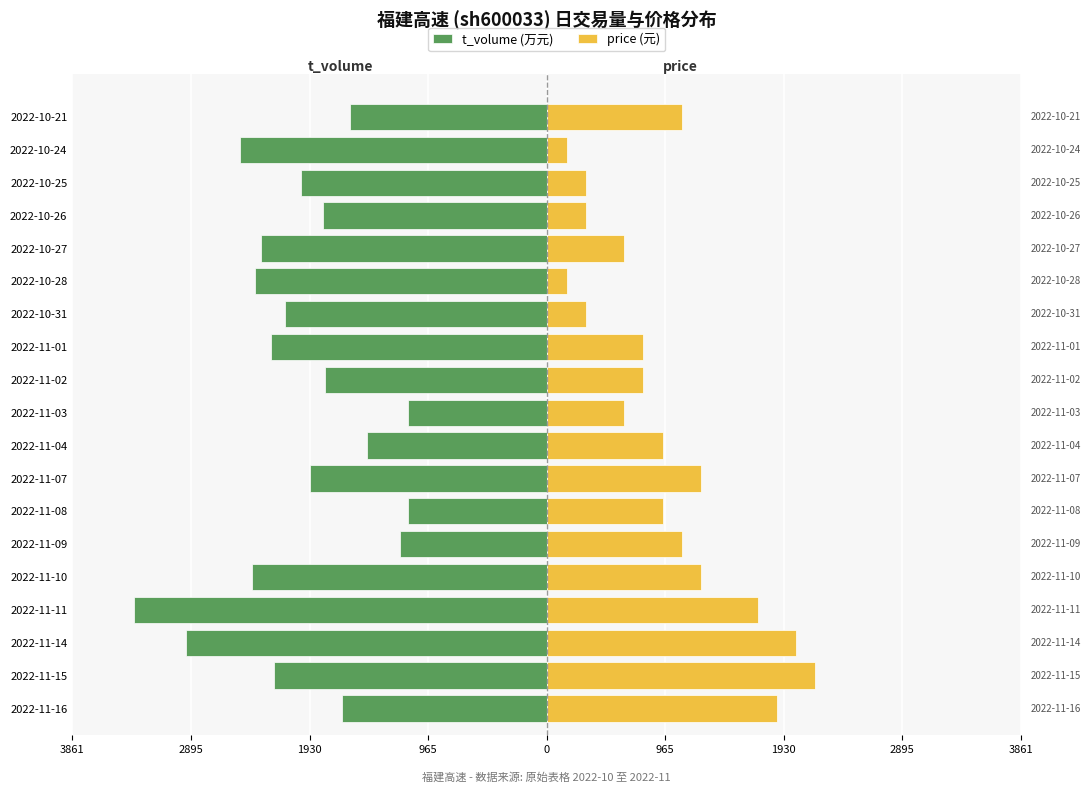

The value of price (元) at 1930 is 1280.9. True or false?

False